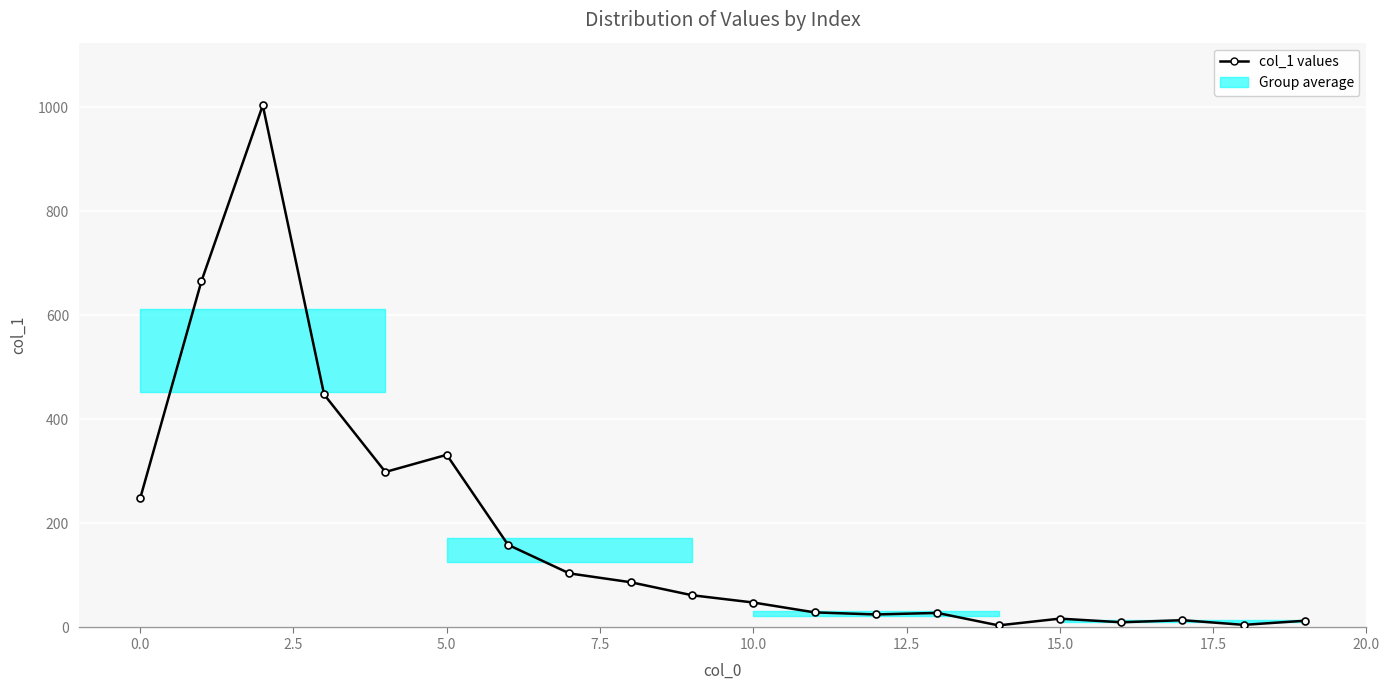

What is the difference between the maximum and minimum values?

1000